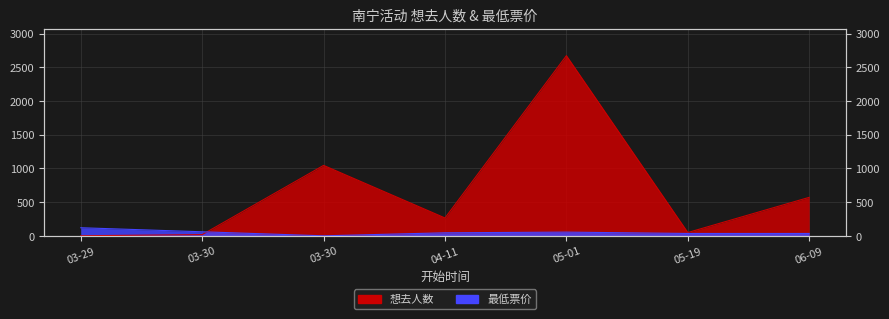

Is it true that 想去人数 equals 571 at 06-09?

True